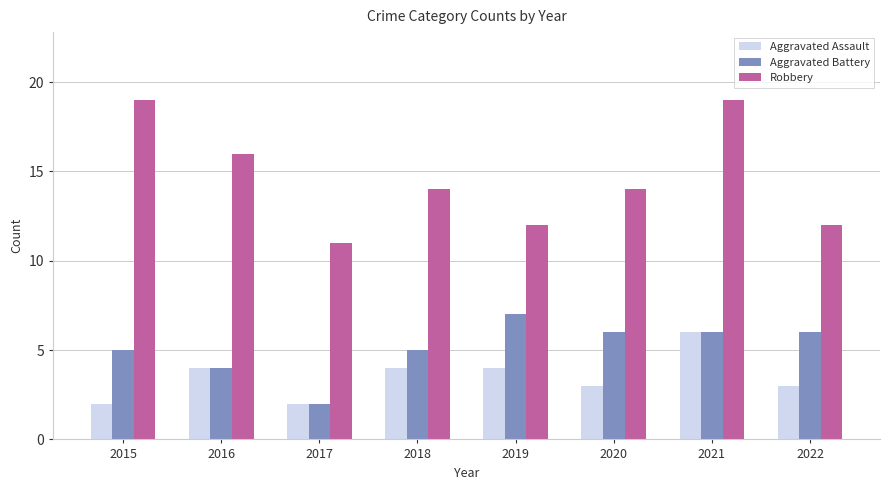

Rank the series by their maximum value, from highest to lowest.

Robbery, Aggravated Battery, Aggravated Assault